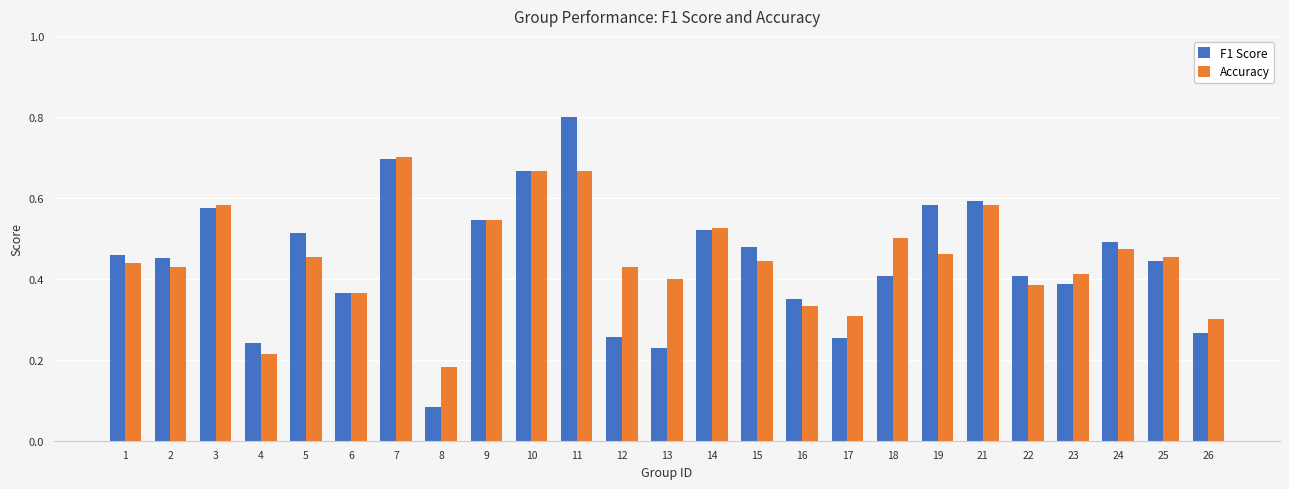

Rank the series by their maximum value, from highest to lowest.

F1 Score, Accuracy